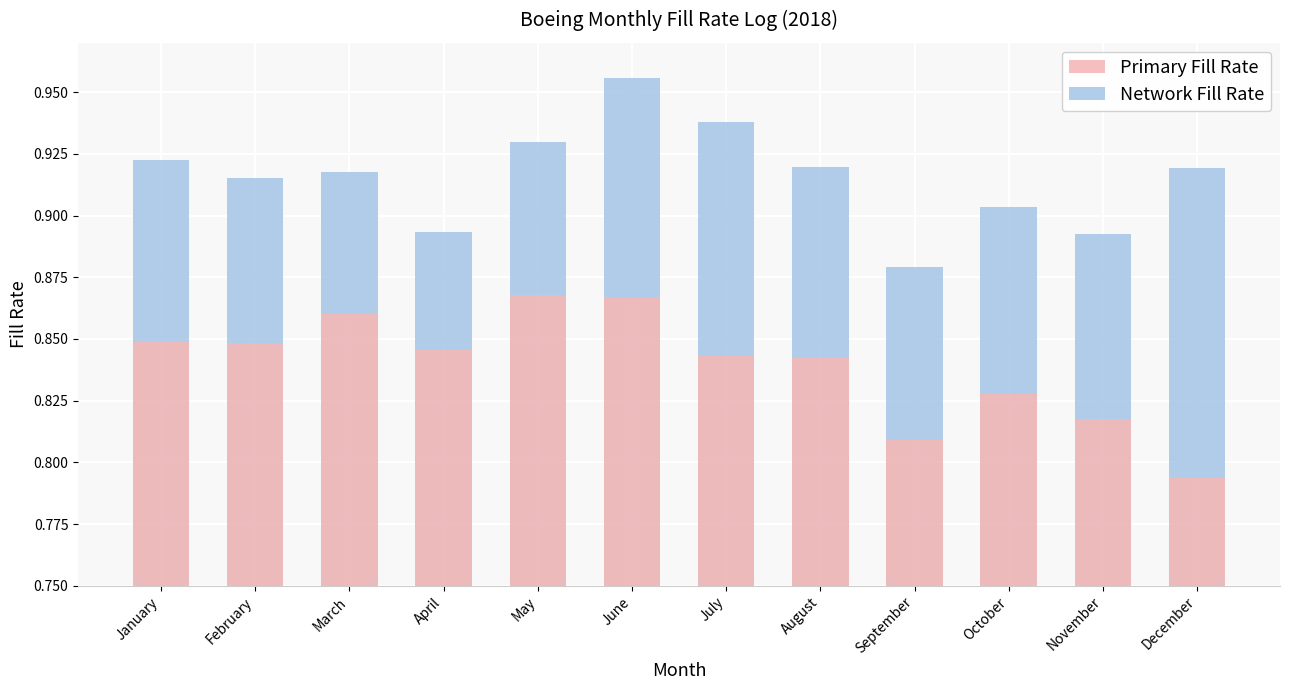

What is the sum of all Primary Fill Rate values?

10.1